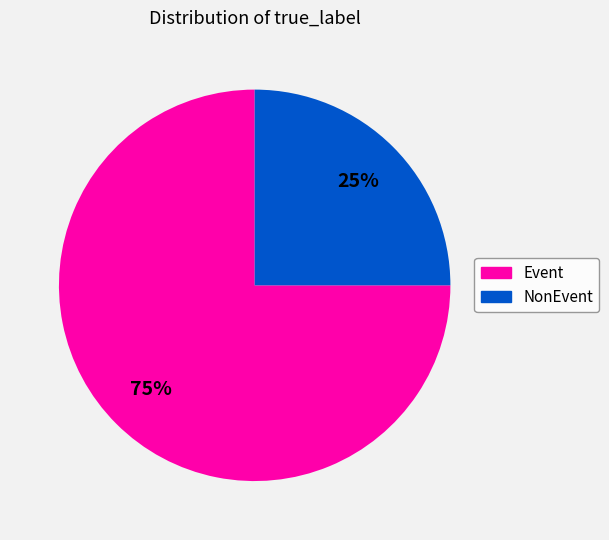

Rank the categories by value from highest to lowest.

Event, NonEvent